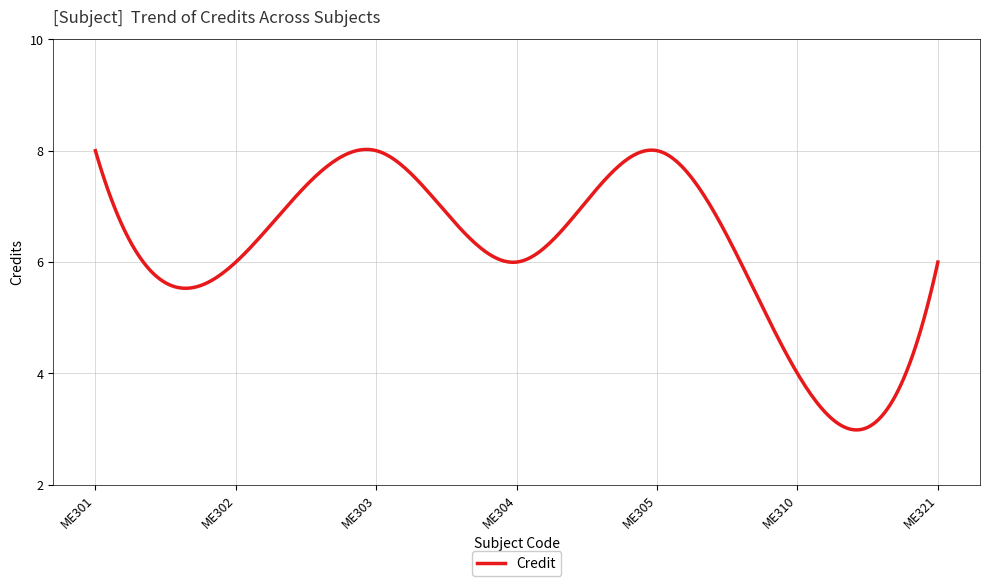

What is the smallest value displayed?

3.0